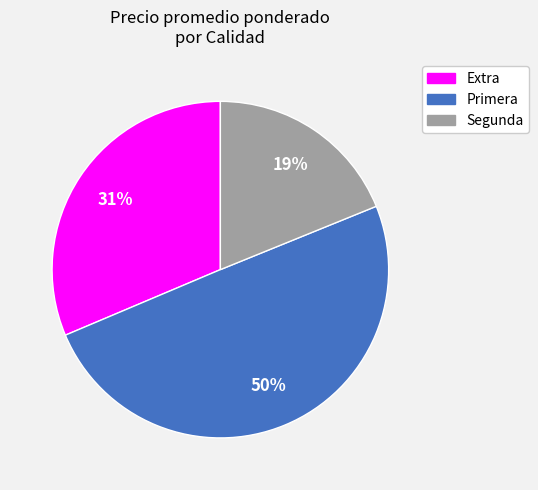

Is it true that Primera is 50% of the pie?

True